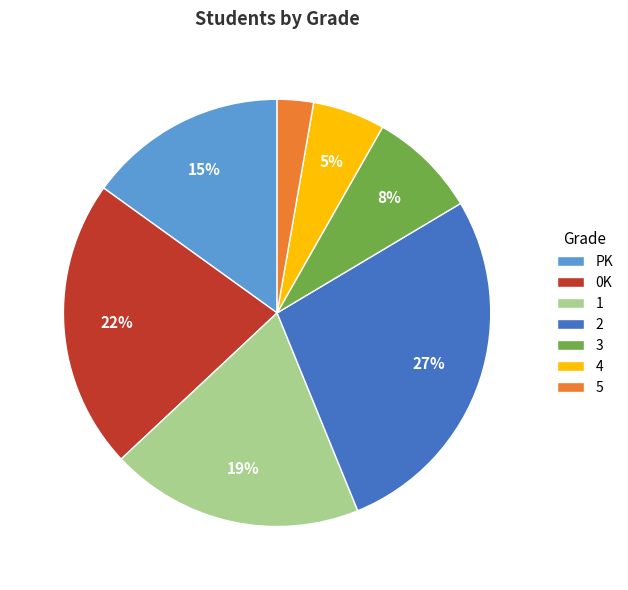

Rank the categories by value from lowest to highest.

5, 4, 3, PK, 1, 0K, 2